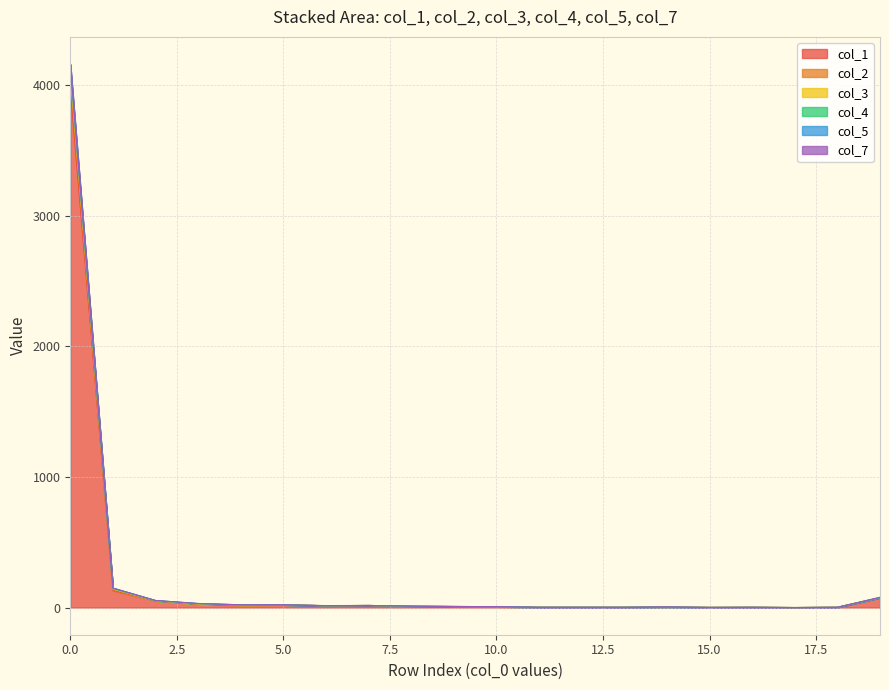

Does the chart display data point markers on the line(s)?

No